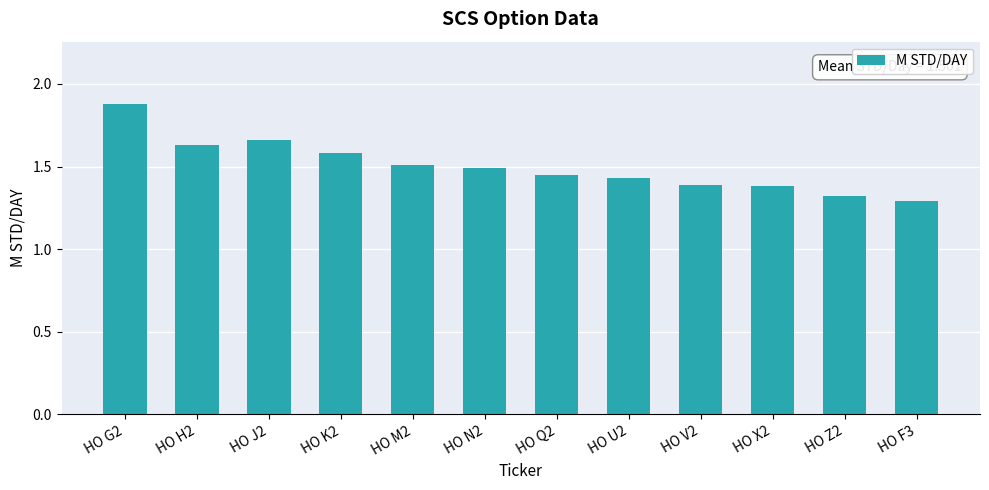

What is the maximum value shown in the chart?

1.9